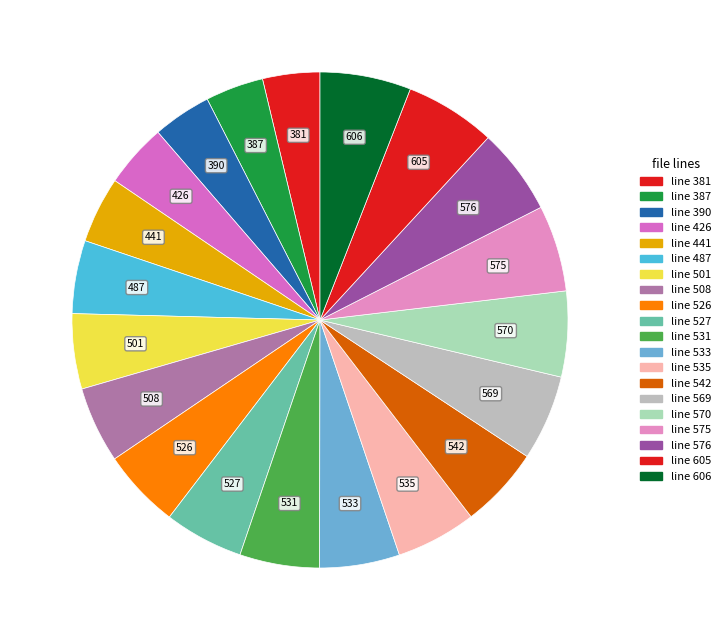

Is line 501 the majority of the pie?

No